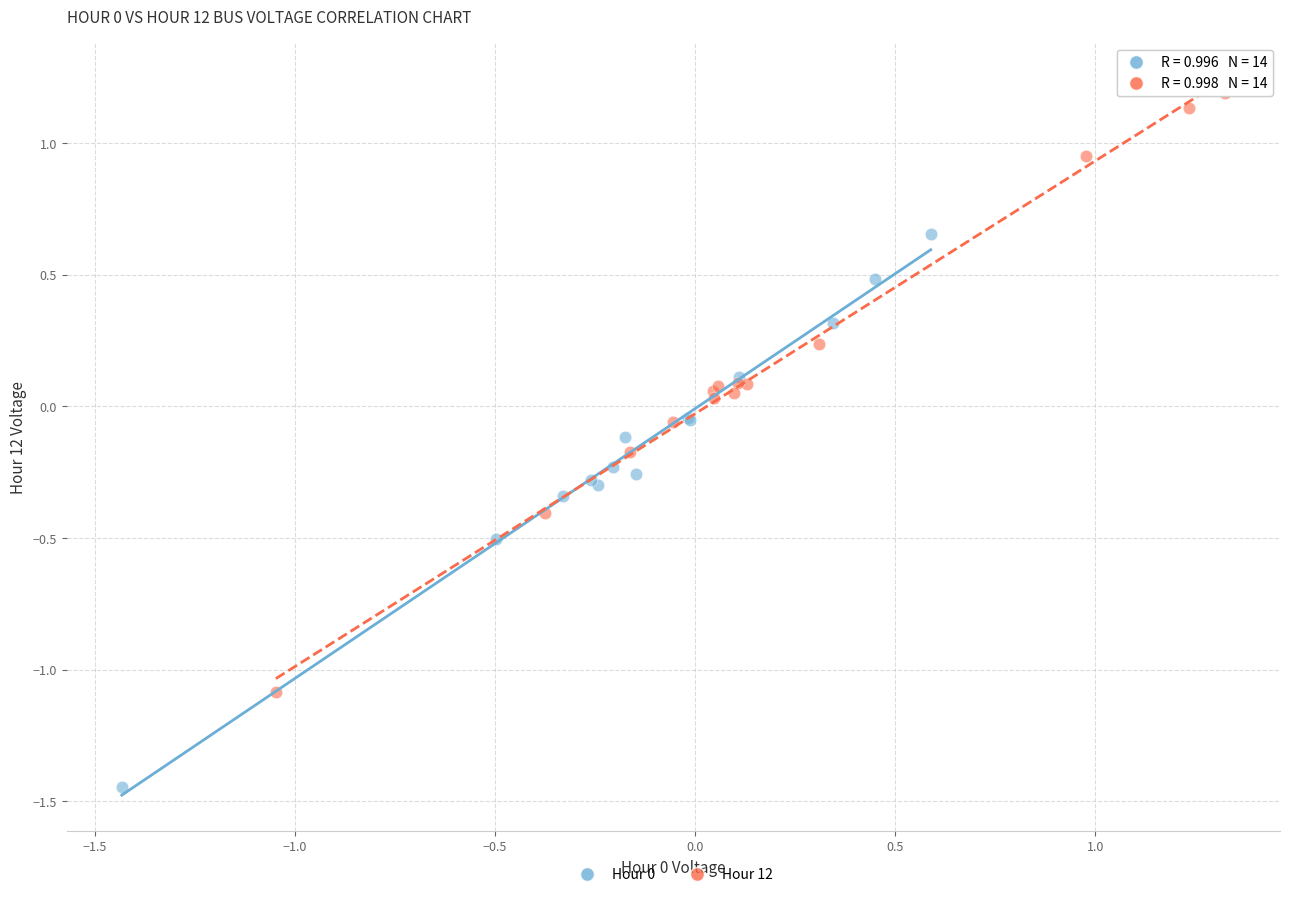

Which series has the widest spread of Y values?

Hour 12